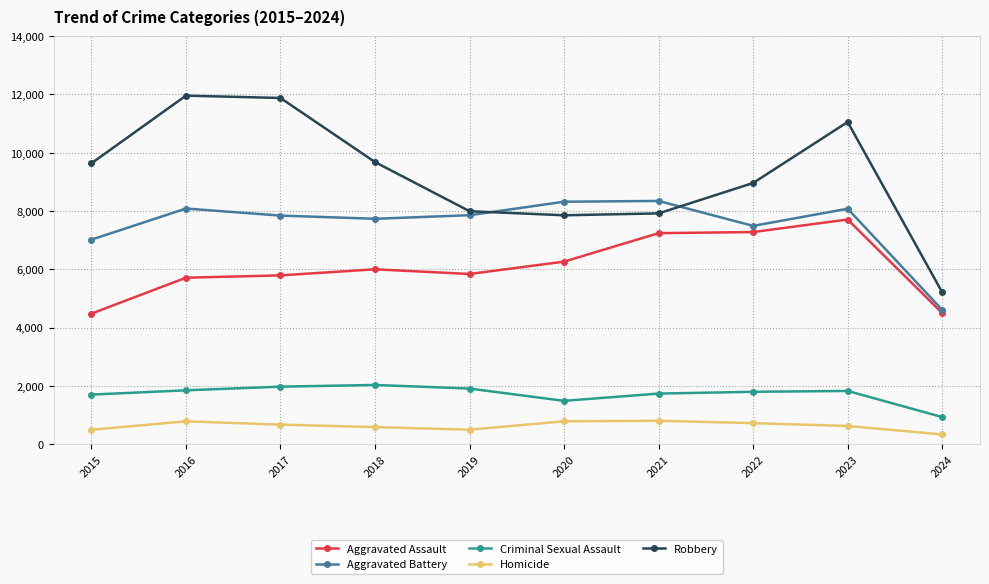

What is the highest value of the Aggravated Assault series?

7710